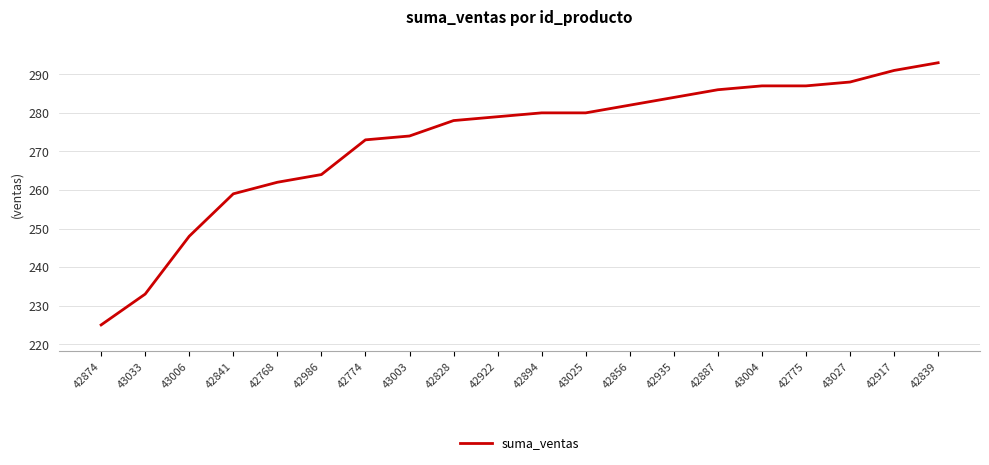

Which label corresponds to the smallest value in the chart?

42874